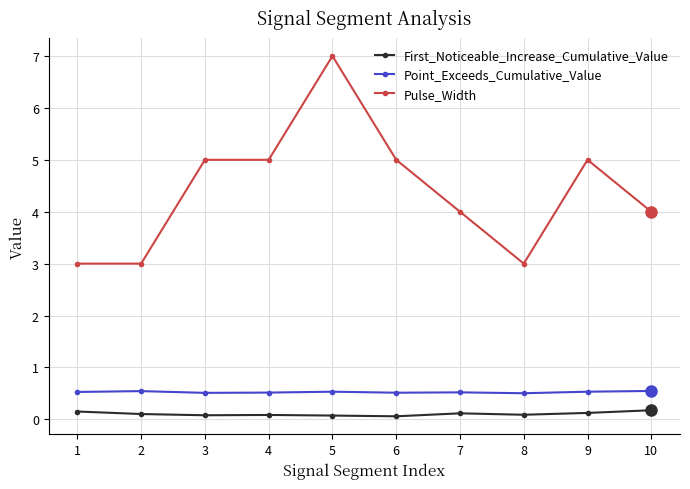

Which series changed the most between 1 and 7?

Pulse_Width